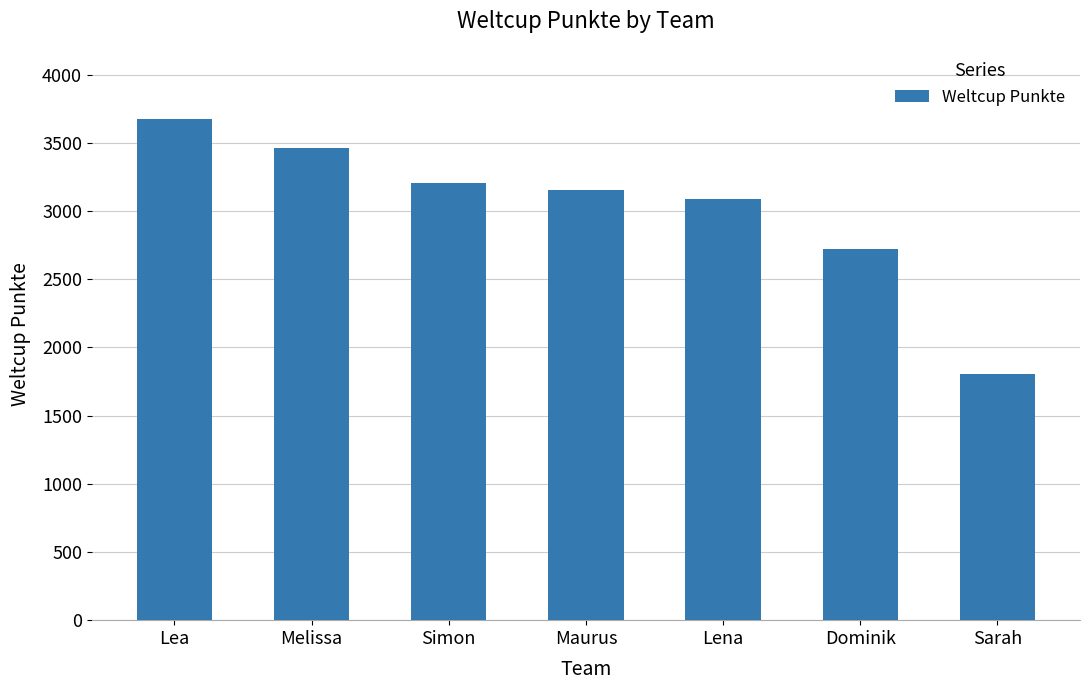

Where is the data nearest to the value 2740?

Dominik